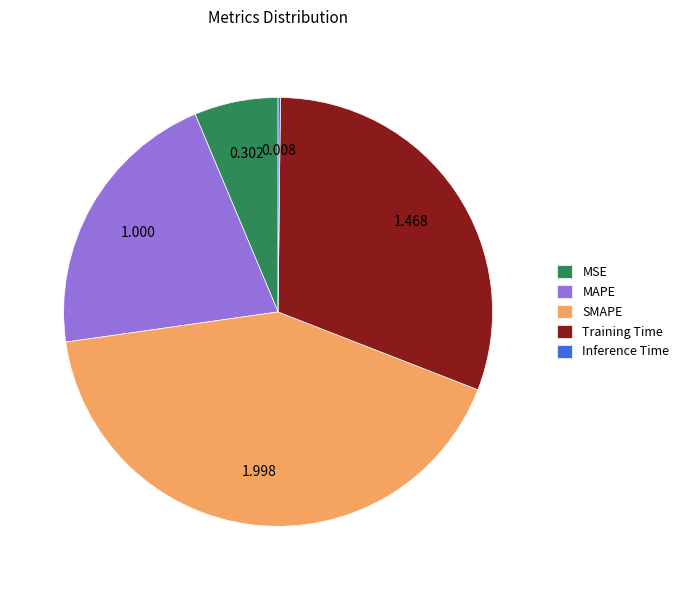

Approximately how many times larger is the value at Training Time compared to SMAPE?

0.7